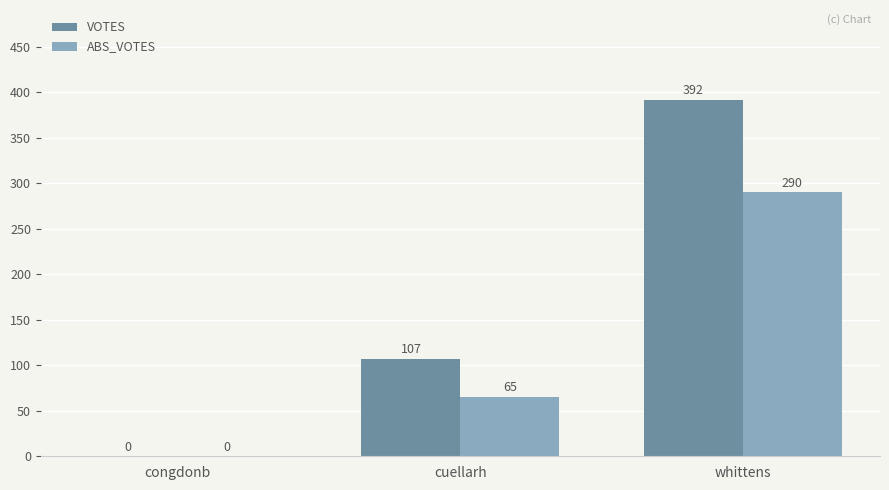

The value of VOTES at cuellarh is 149. True or false?

False